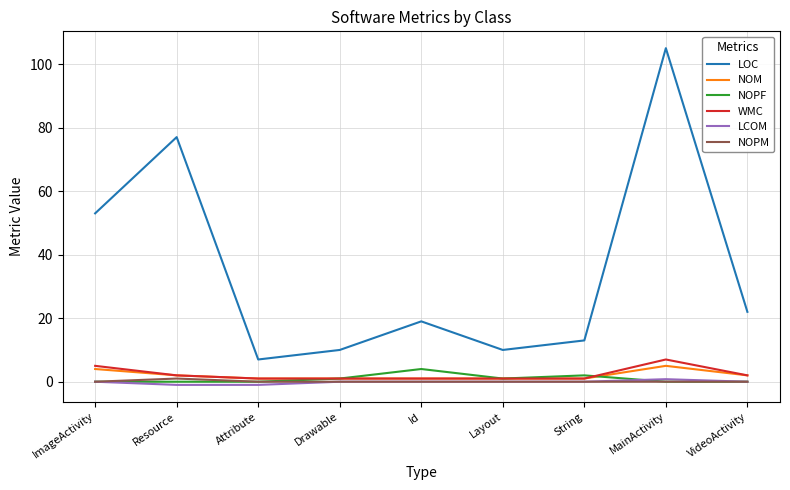

At which category is the sum across all series the highest?

MainActivity